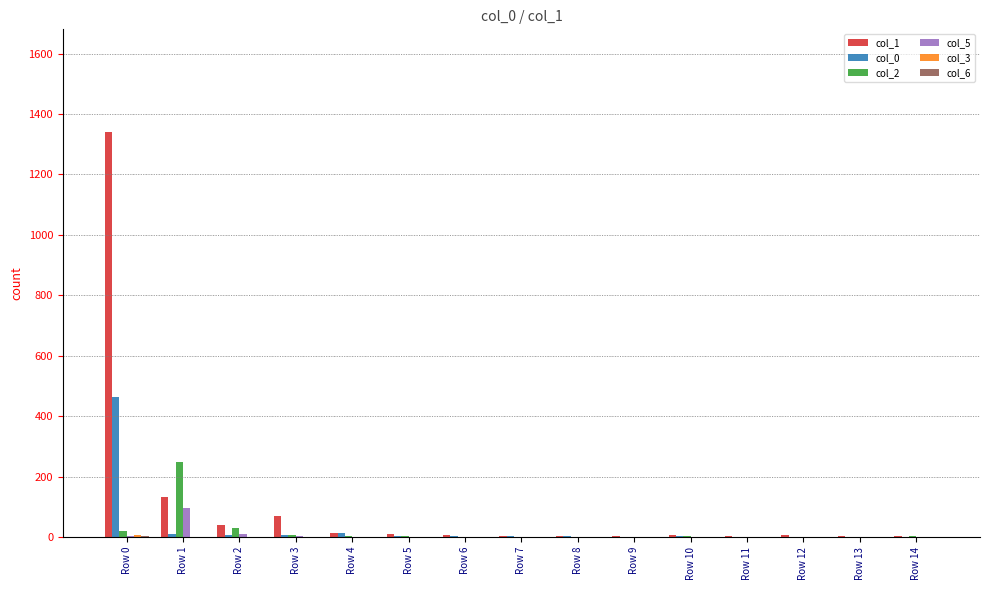

At which category is the sum across all series the highest?

Row 0